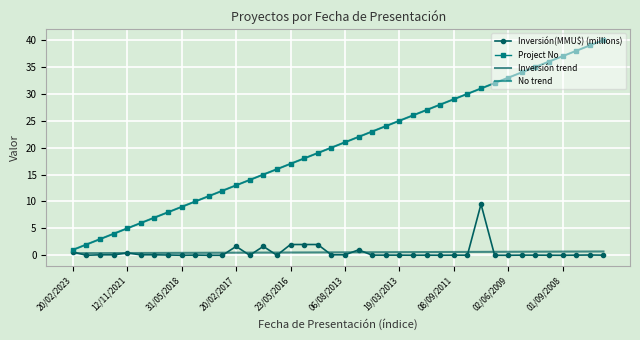

What is the highest value of the Project No series?

40.0